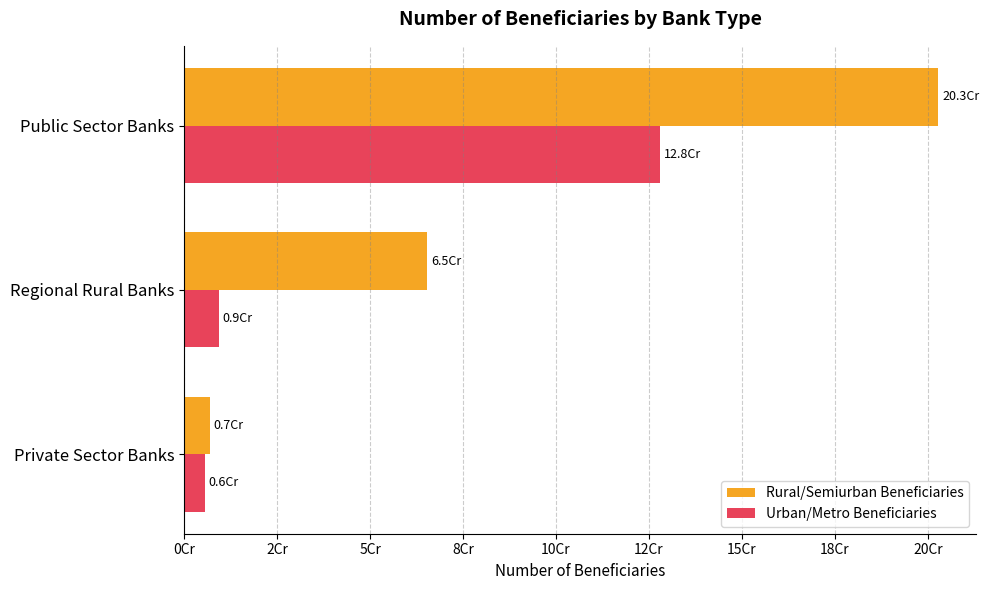

Which category has the lowest value in the Rural/Semiurban Beneficiaries series?

Private Sector Banks